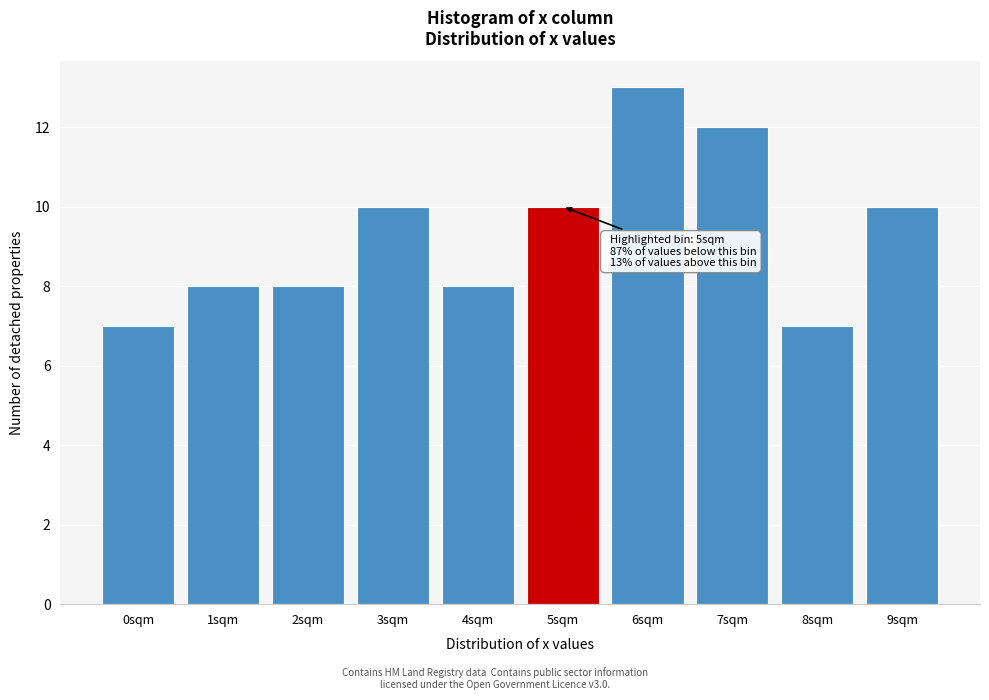

Reading left to right, transcribe all the data shown in this chart.

7	8	8	10	8	10	13	12	7	10